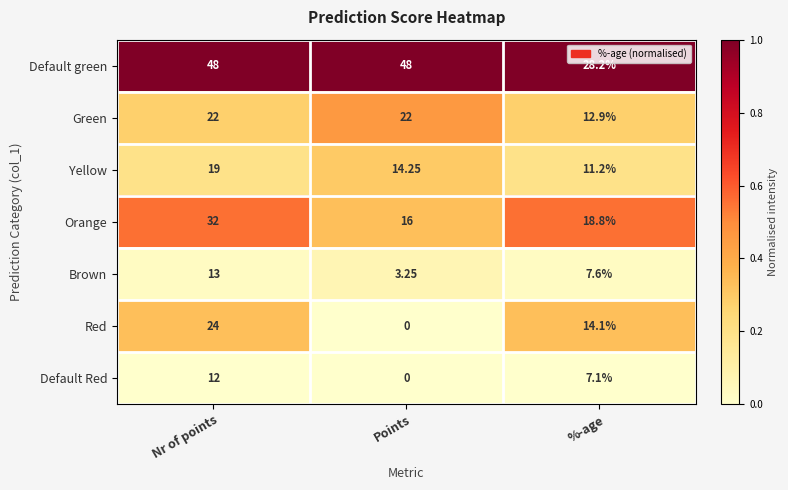

At which label does Default Red first exceed 7?

Nr of points